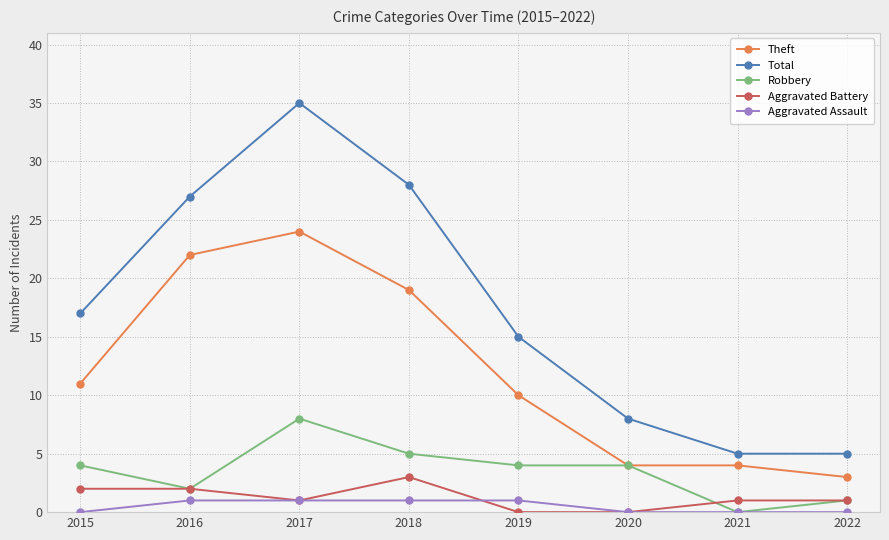

What is the value of the Theft point at the 4th from the left?

19